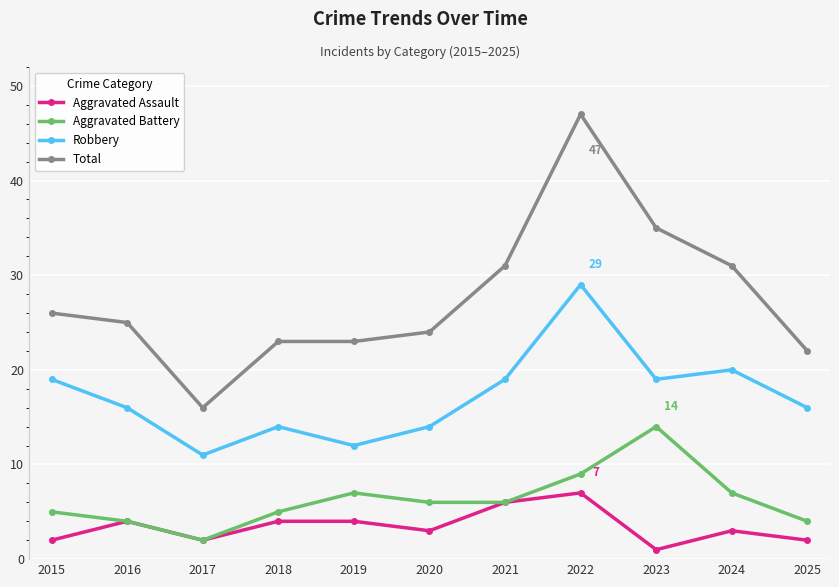

The value of Aggravated Battery at 2018 is 5. True or false?

True